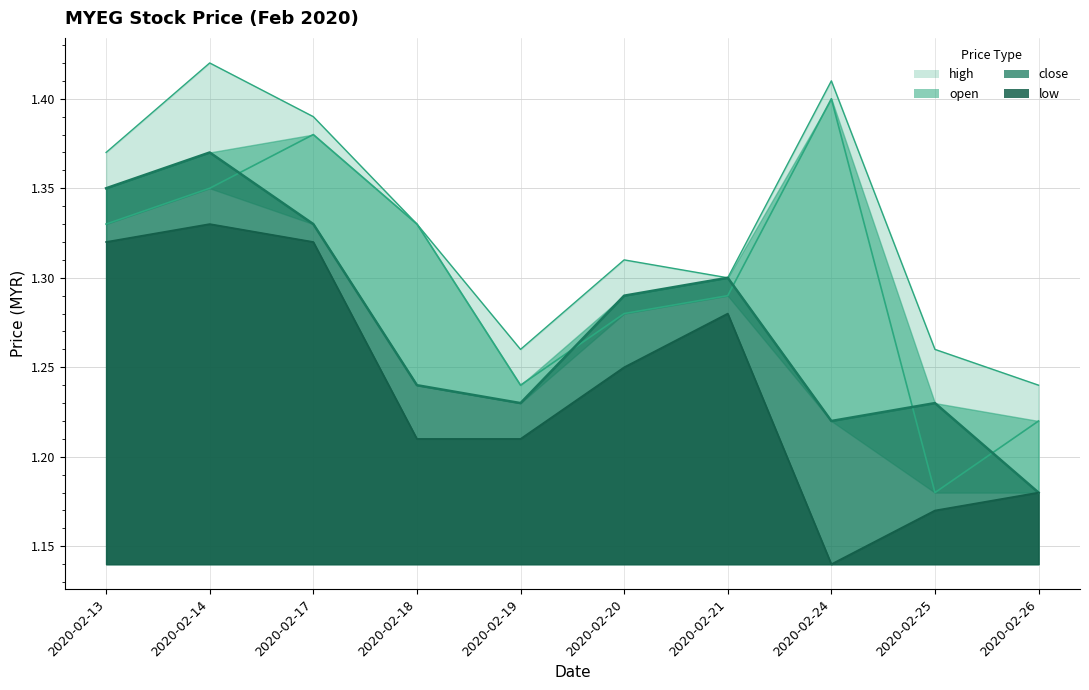

Is it true that low equals 1.3 at 2020-02-17?

True